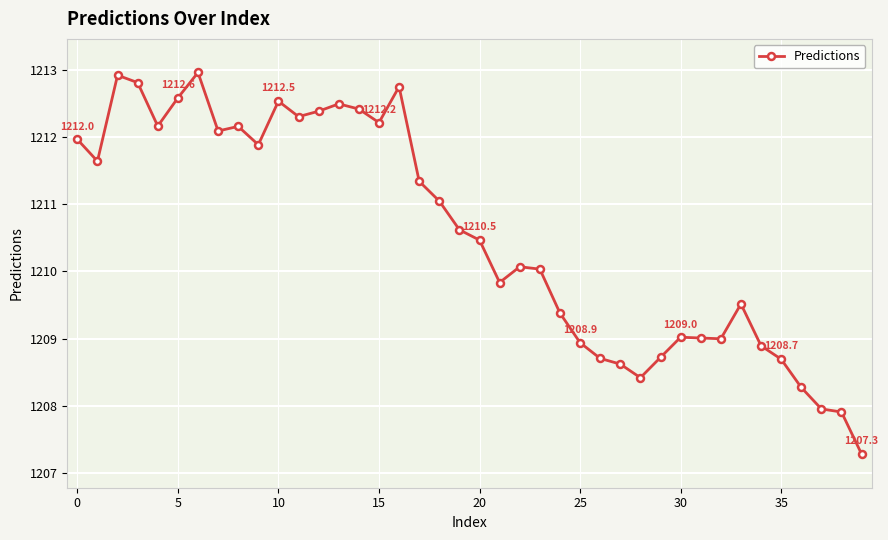

What is the value of the 6th point from the left?

1212.6